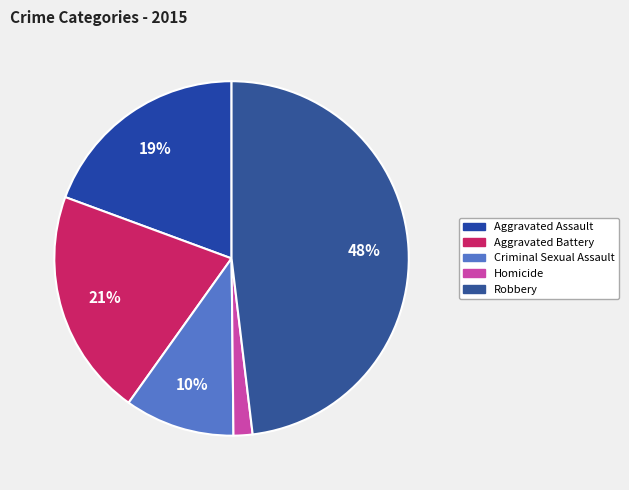

Count the number of slices in the pie.

5